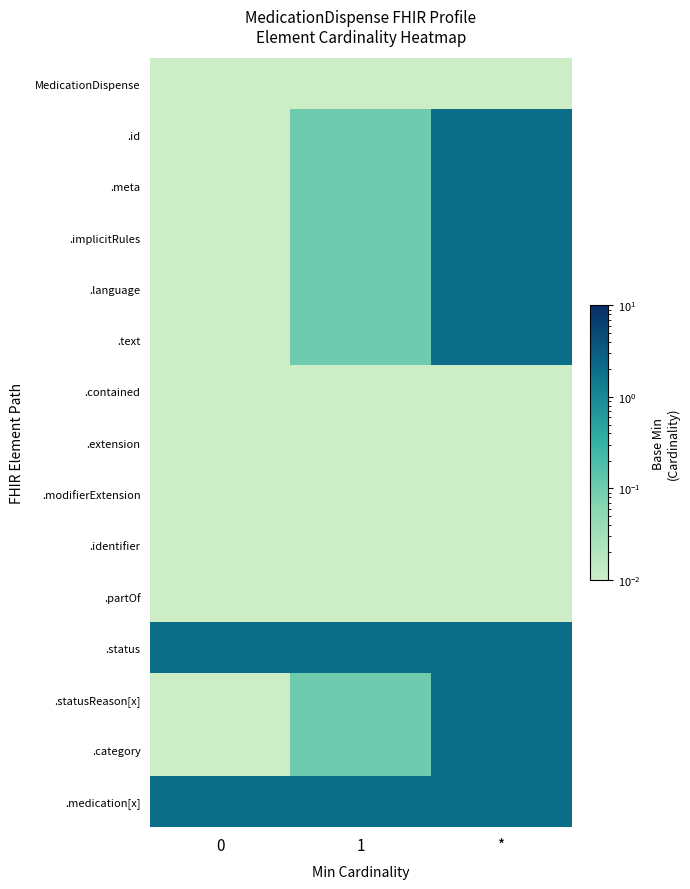

Which series changed the most between 0 and *?

.id